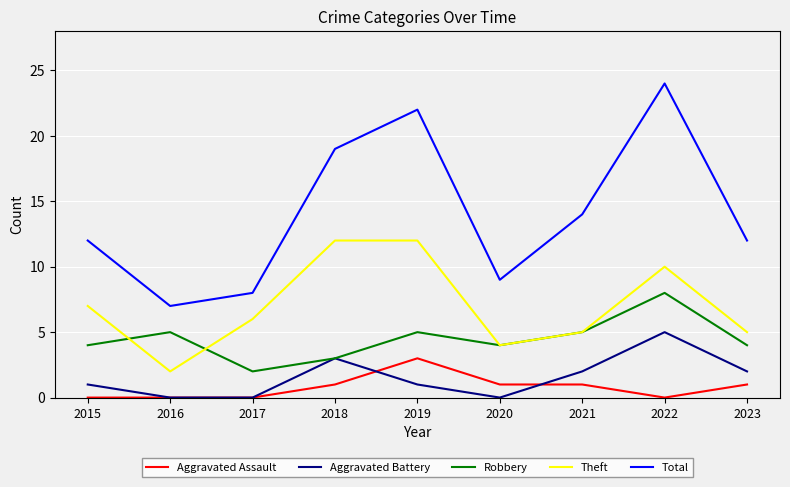

List the series in order of their peak value, highest first.

Total, Theft, Robbery, Aggravated Battery, Aggravated Assault